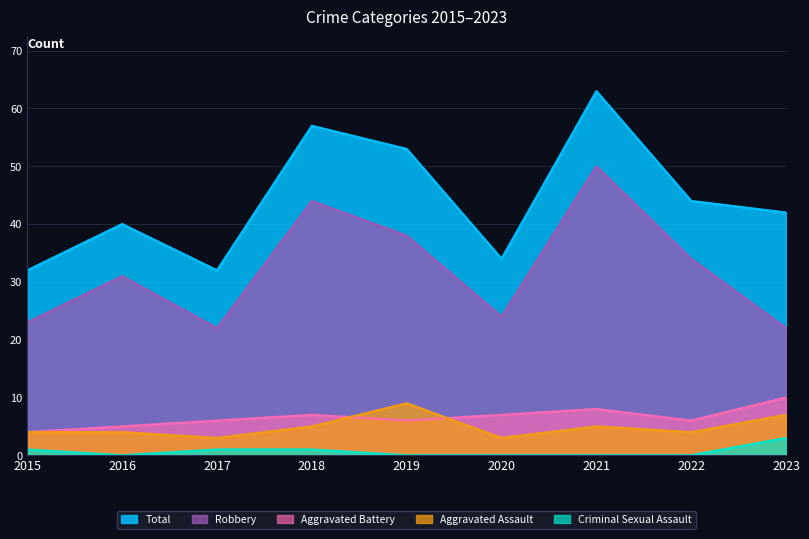

Reading right to left, extract all data points from this chart.

Total: 2023=42	2022=44	2021=63	2020=34	2019=53	2018=57	2017=32	2016=40	2015=32
Robbery: 2023=22	2022=34	2021=50	2020=24	2019=38	2018=44	2017=22	2016=31	2015=23
Aggravated Battery: 2023=10	2022=6	2021=8	2020=7	2019=6	2018=7	2017=6	2016=5	2015=4
Aggravated Assault: 2023=7	2022=4	2021=5	2020=3	2019=9	2018=5	2017=3	2016=4	2015=4
Criminal Sexual Assault: 2023=3	2022=0	2021=0	2020=0	2019=0	2018=1	2017=1	2016=0	2015=1